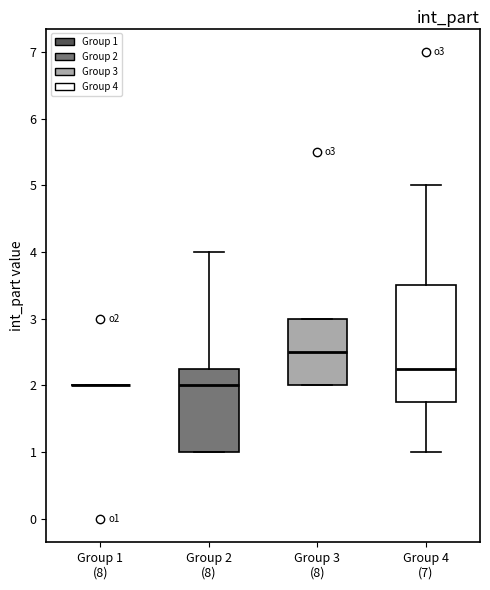

Reading left to right, read every box against the y-axis: the position of its median line, the range the box covers, and the ends of its whiskers. The values are not printed on the chart, so give them approximately, as read against the axis.

Group 1 (8): box collapsed to a line at 2.0, whiskers 2.0 to 2.0
Group 2 (8): median 2.0, box 1.0 to 2.3, whiskers 1.0 to 4.0
Group 3 (8): median 2.5, box 2.0 to 3.0, whiskers 2.0 to 3.0
Group 4 (7): median 2.3, box 1.8 to 3.5, whiskers 1.0 to 5.0